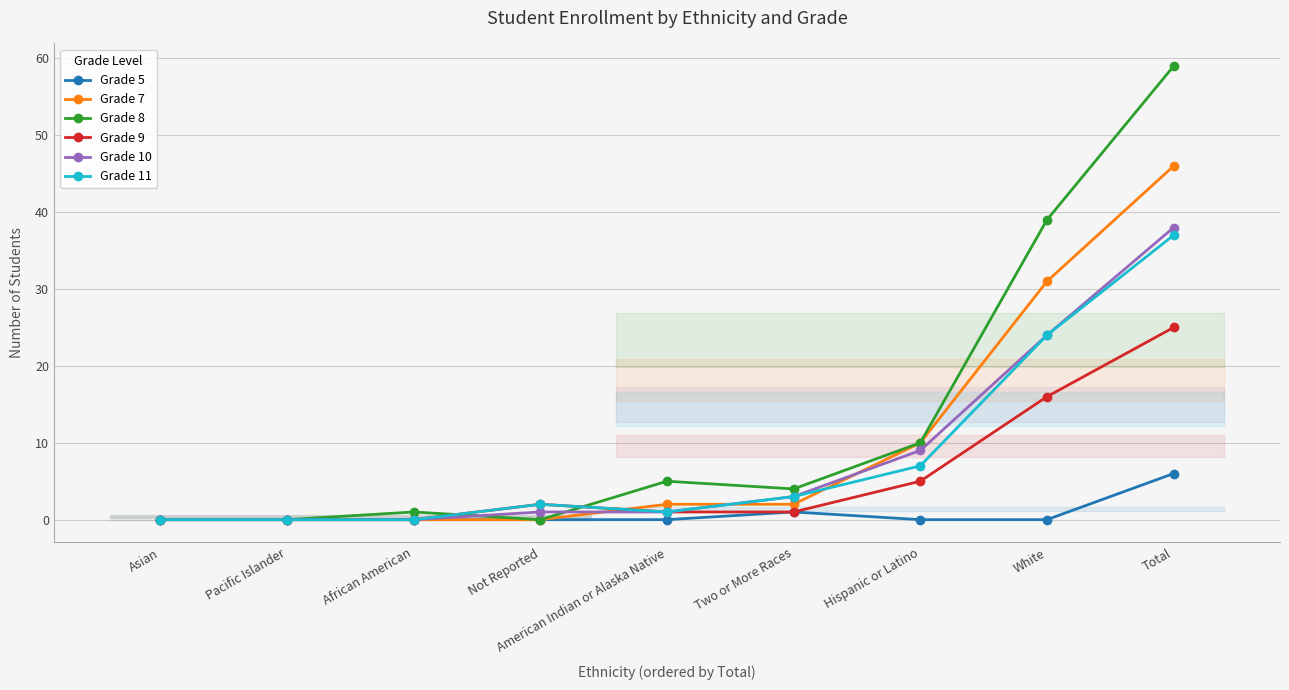

What is the difference between the highest and lowest values at Not Reported?

2